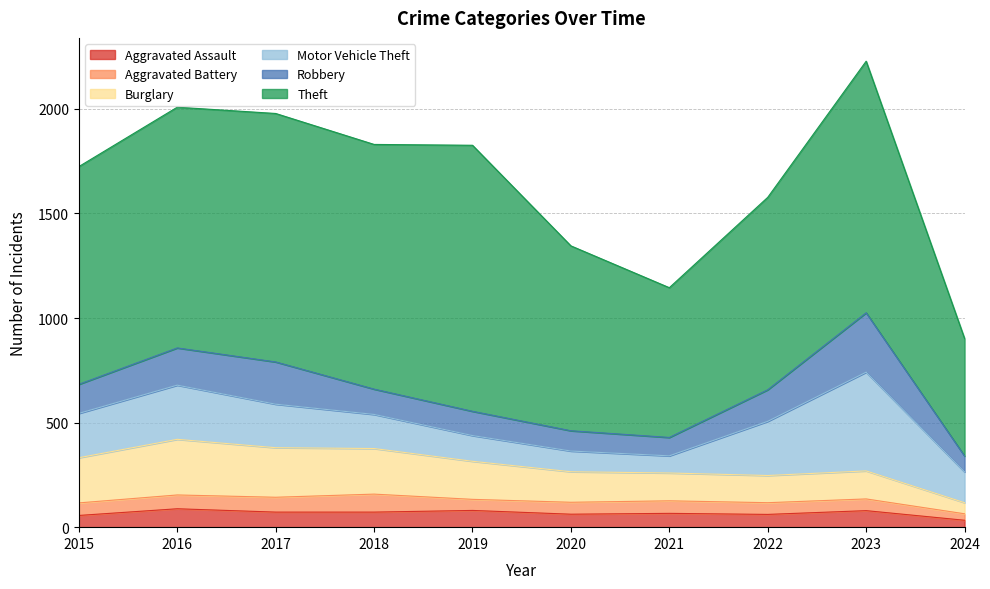

Which series has the largest total across all categories?

Theft